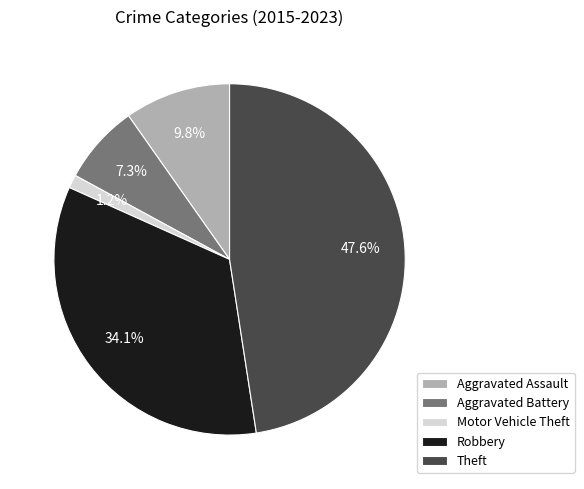

To the nearest percent, what is the difference between the largest and smallest slice percentages?

46%